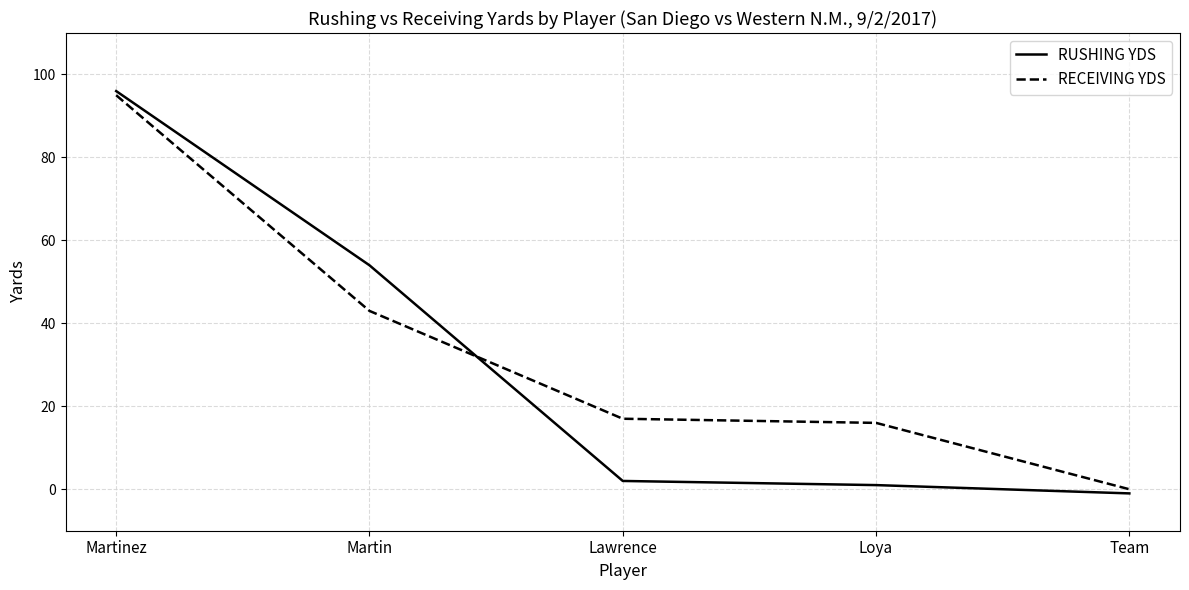

Reading left to right, transcribe all the data shown in this chart.

RUSHING YDS: Martinez=96	Martin=54	Lawrence=2	Loya=1	Team=-1
RECEIVING YDS: Martinez=95	Martin=43	Lawrence=17	Loya=16	Team=0